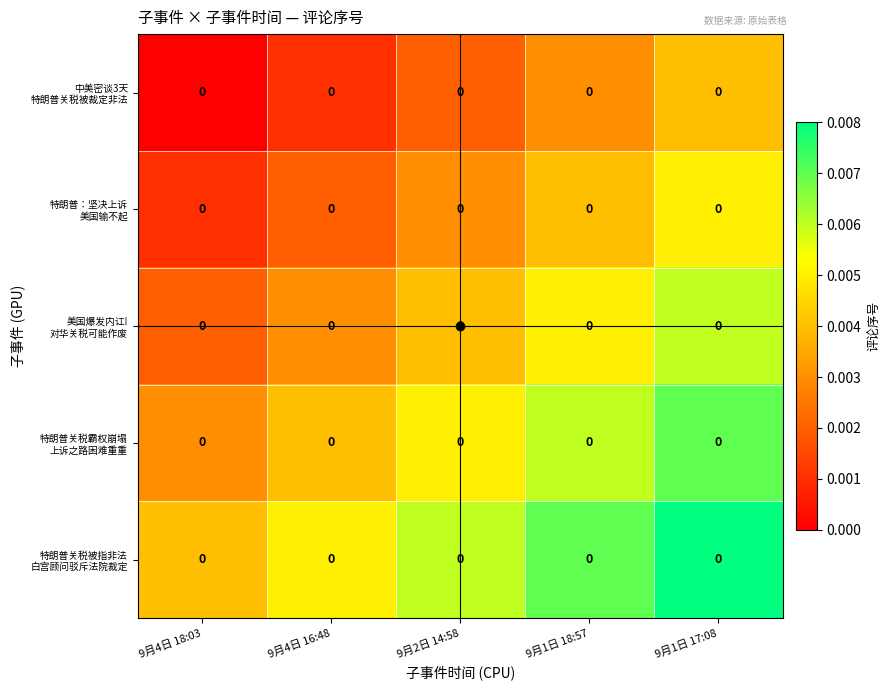

Between 9月4日 18:03 and 9月1日 18:57, which is larger?

9月1日 18:57